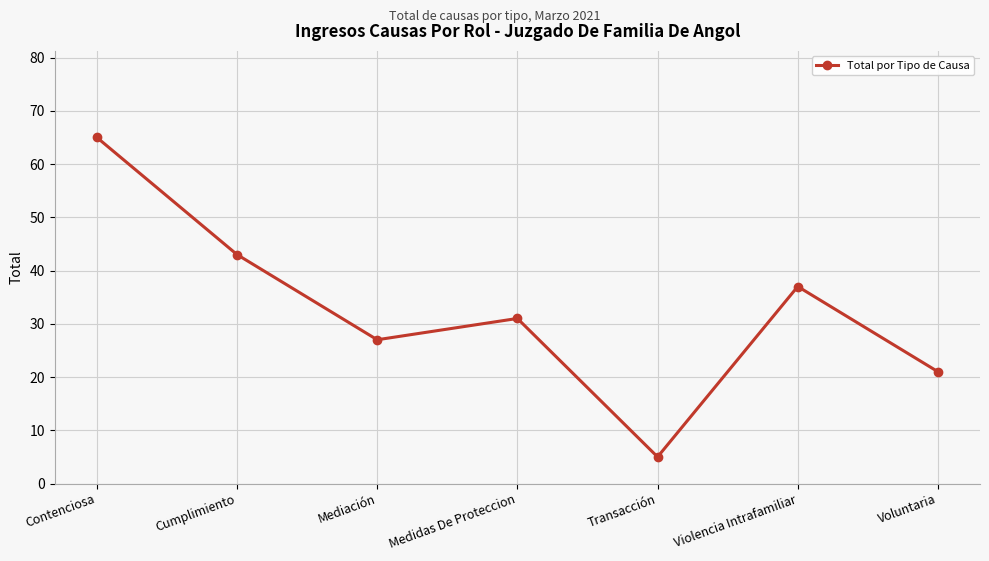

Which label corresponds to the smallest value in the chart?

Transacción